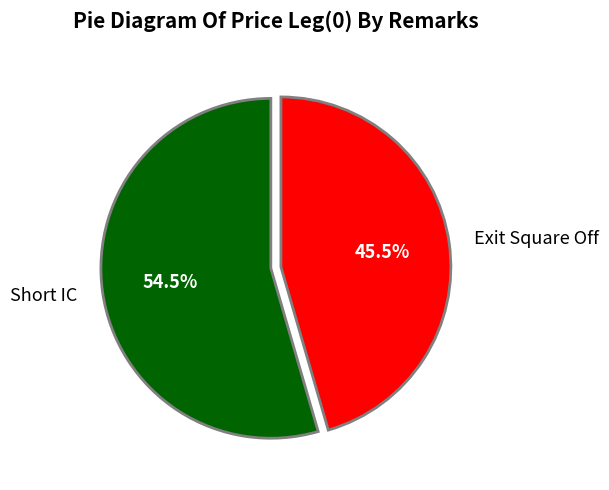

What is the smallest slice in the pie chart?

Exit Square Off